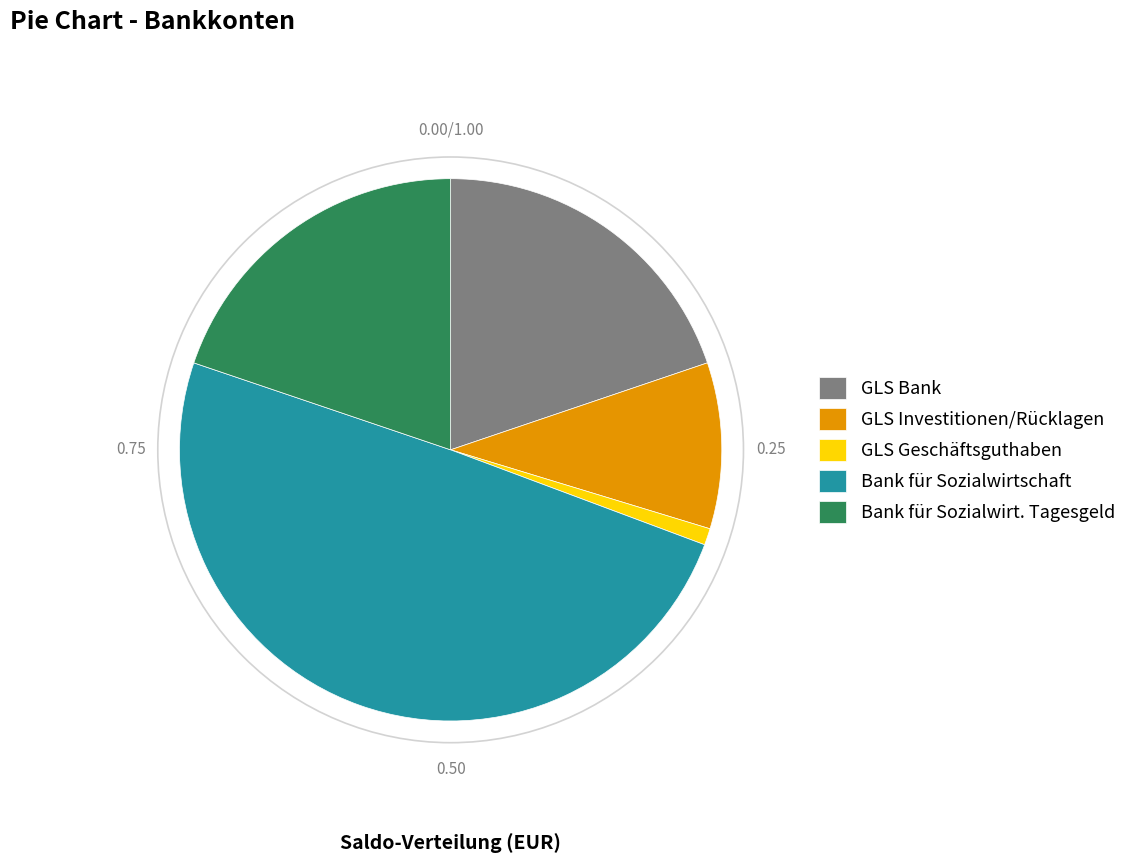

Combined, do GLS Bank and Bank für Sozialwirtschaft account for over 50%?

Yes